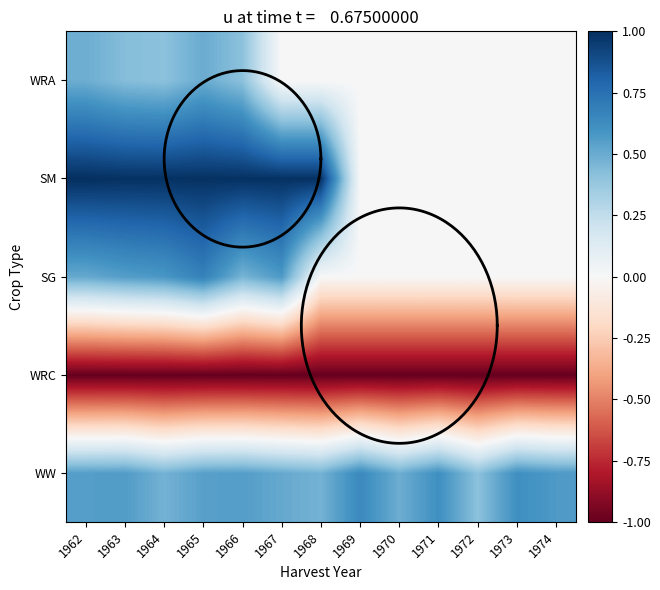

At how many categories does at least one series exceed 0?

13